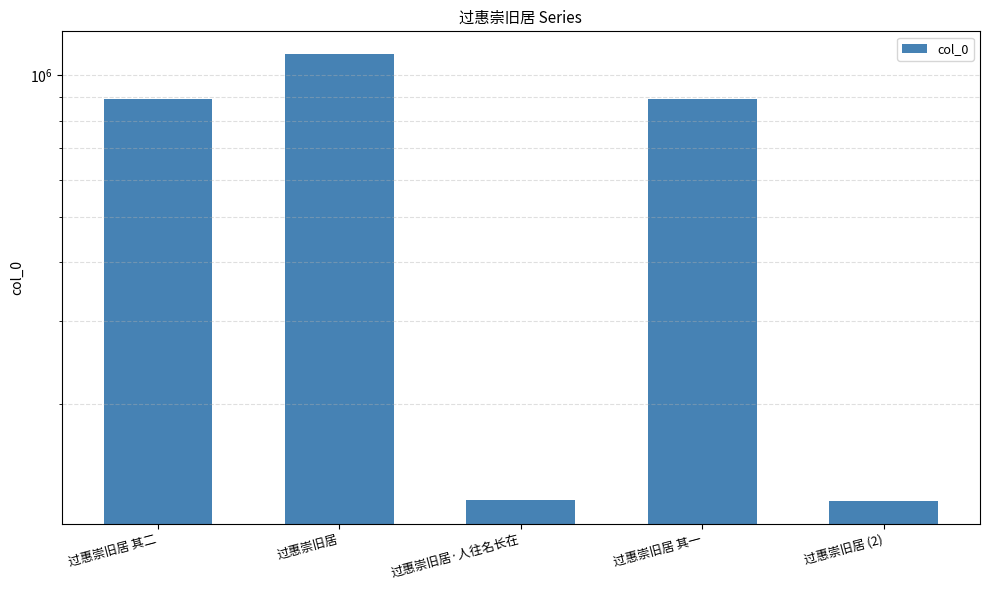

Is it true that the value at 过惠崇旧居 其一 is 1178439?

False